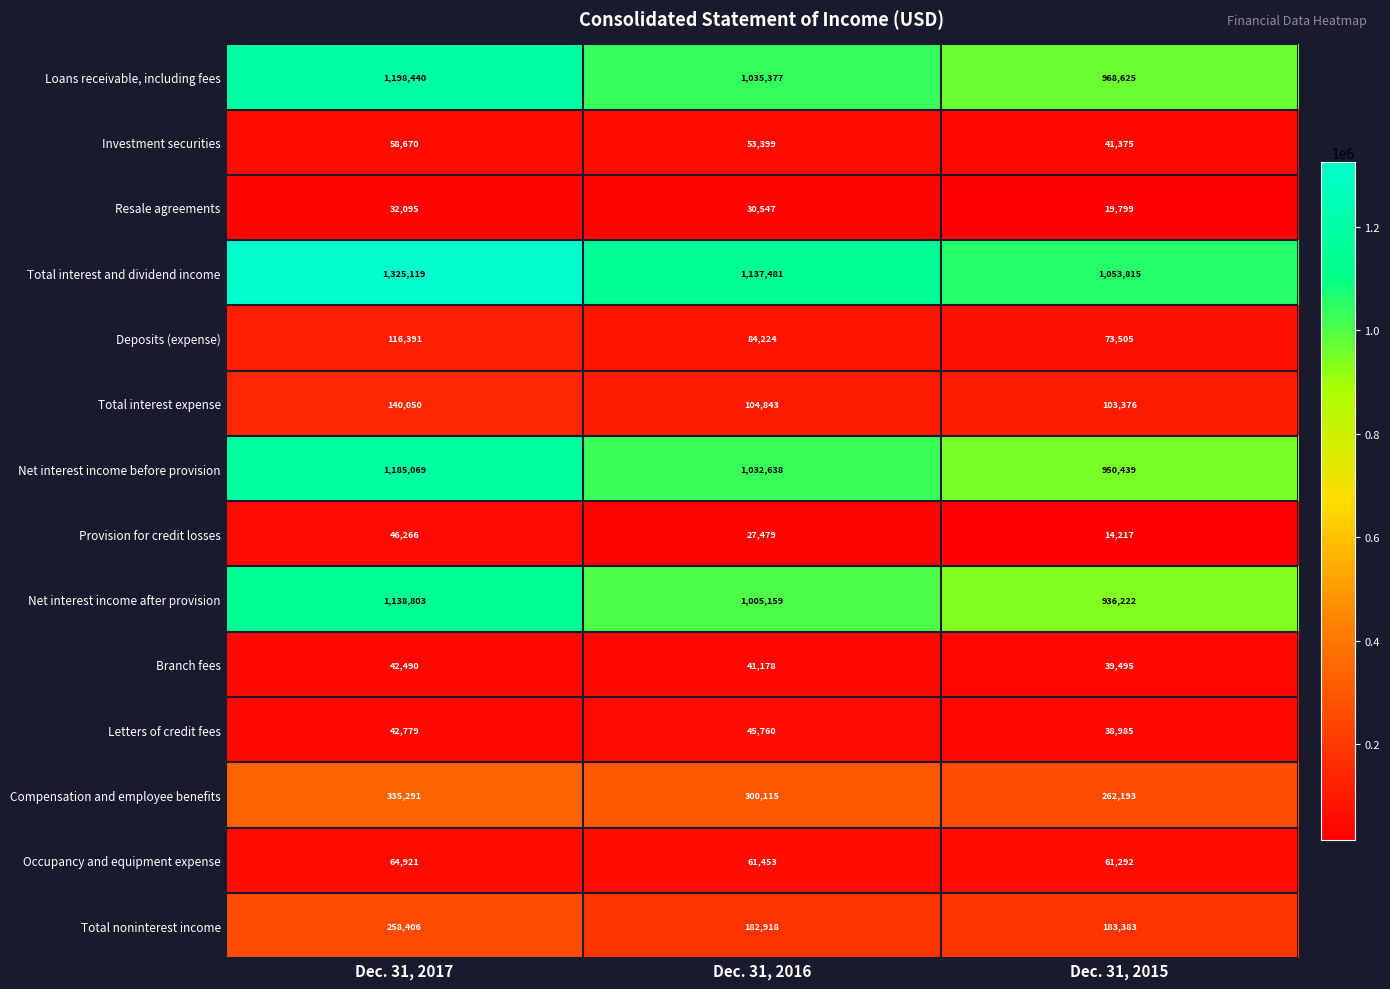

The Investment securities series shows 53399 at Dec. 31, 2016. True or false?

True